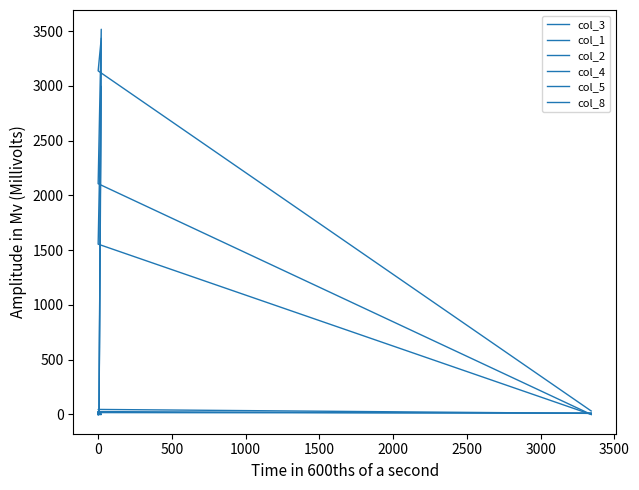

What is the average value of the col_2 series?

12